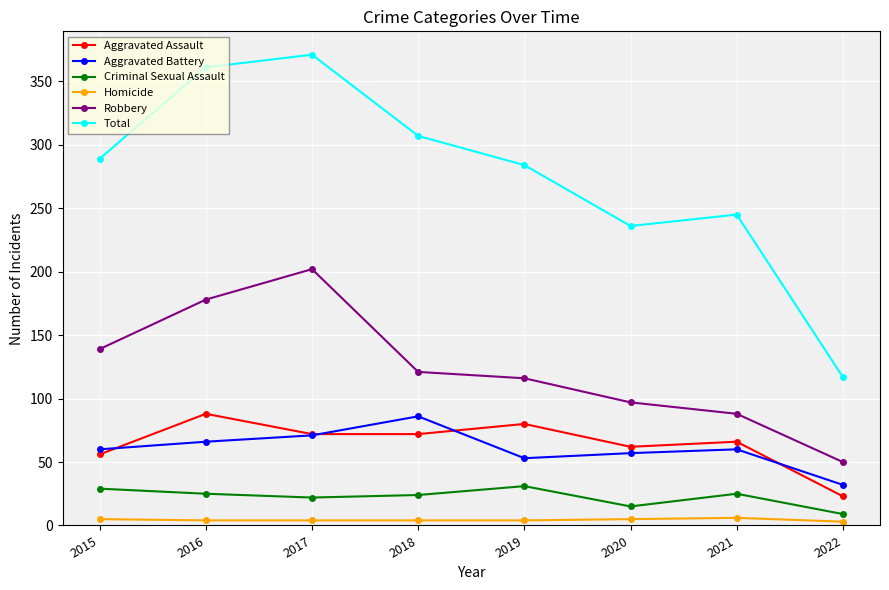

What is the difference between the highest and lowest values at 2018?

303